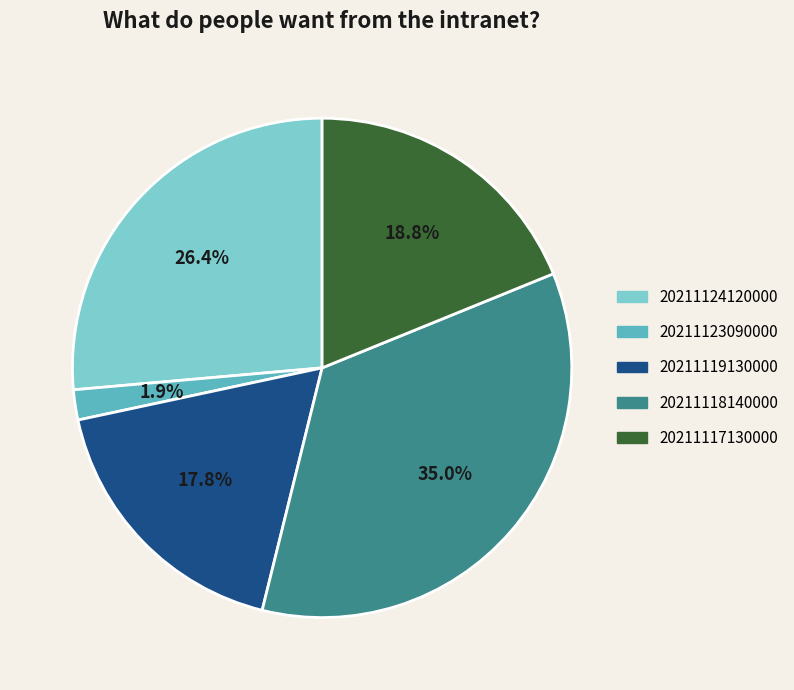

Which has a higher value, 20211118140000 or 20211124120000?

20211118140000